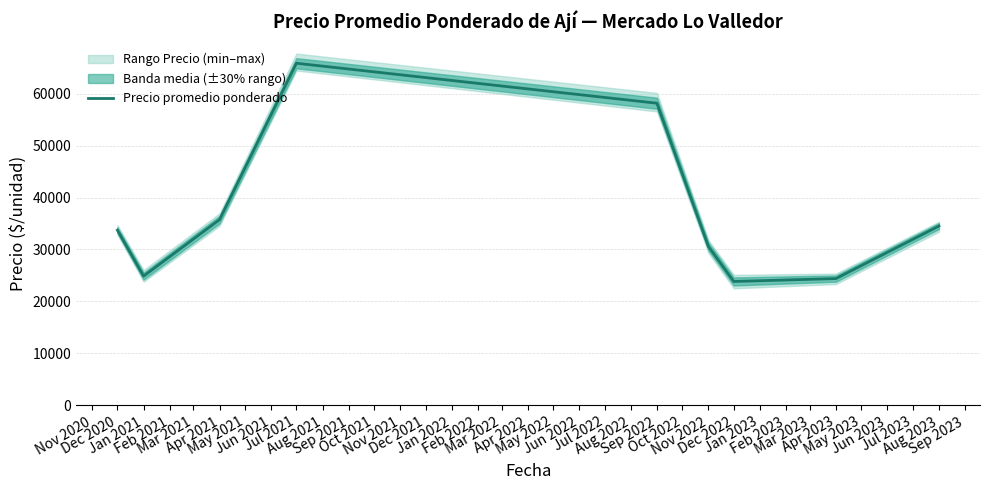

What is the value of the 9th point from the left?

34502.5